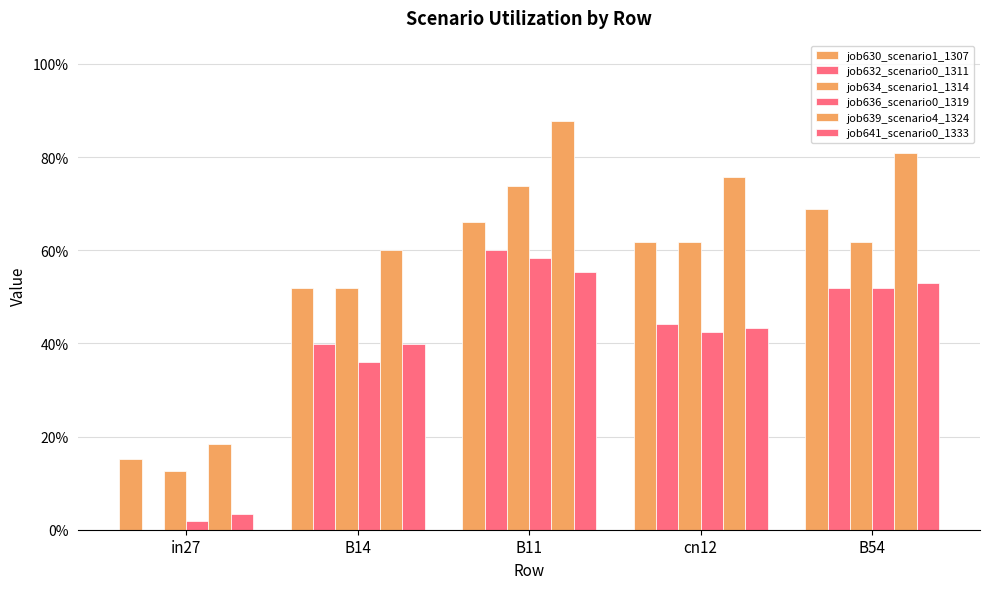

How many bars are there in each group?

6